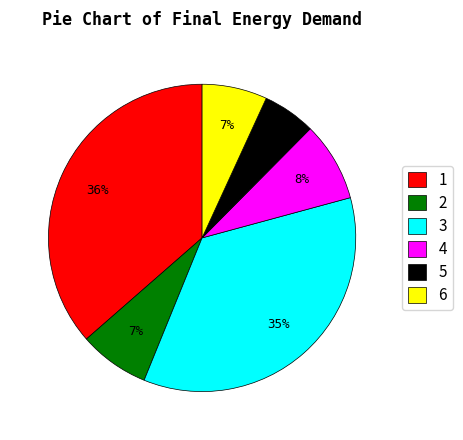

True or false: 1 accounts for 36% of the total.

True